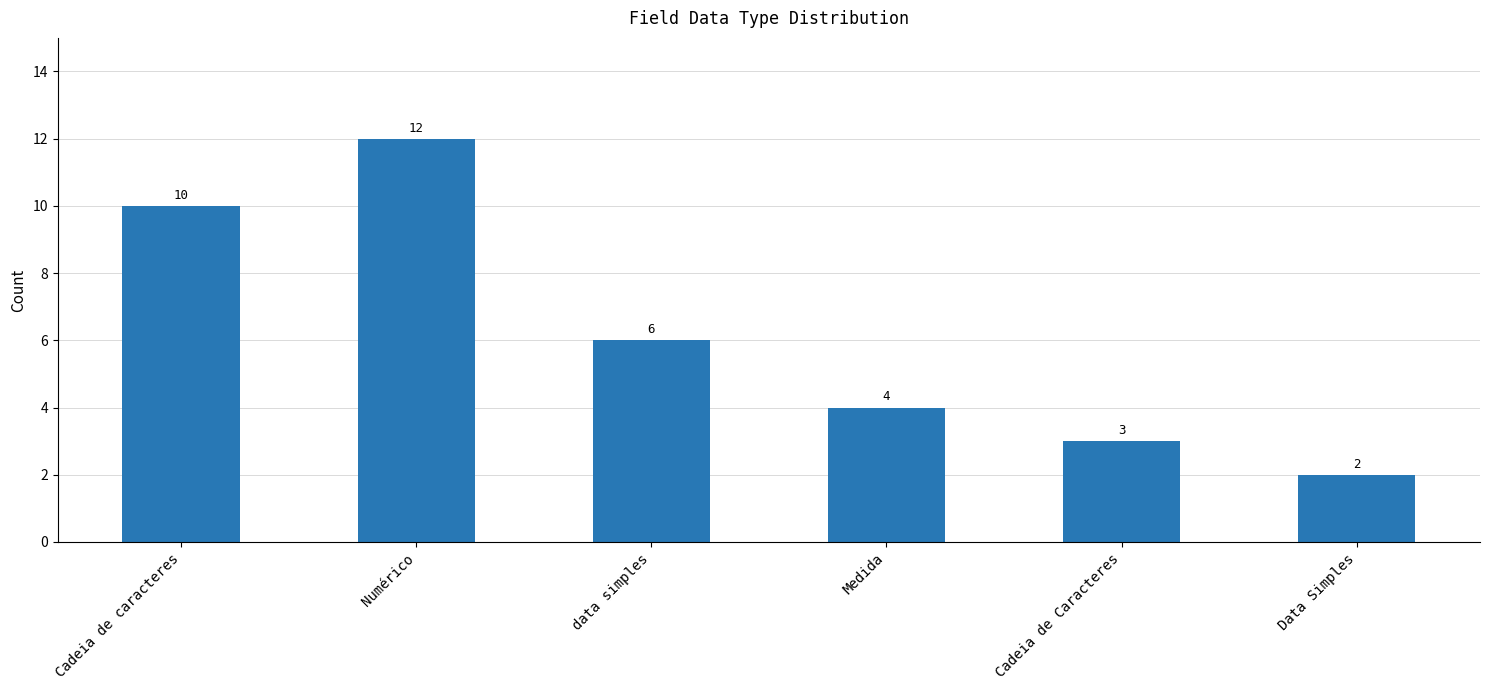

Count the number of categories in the chart.

6